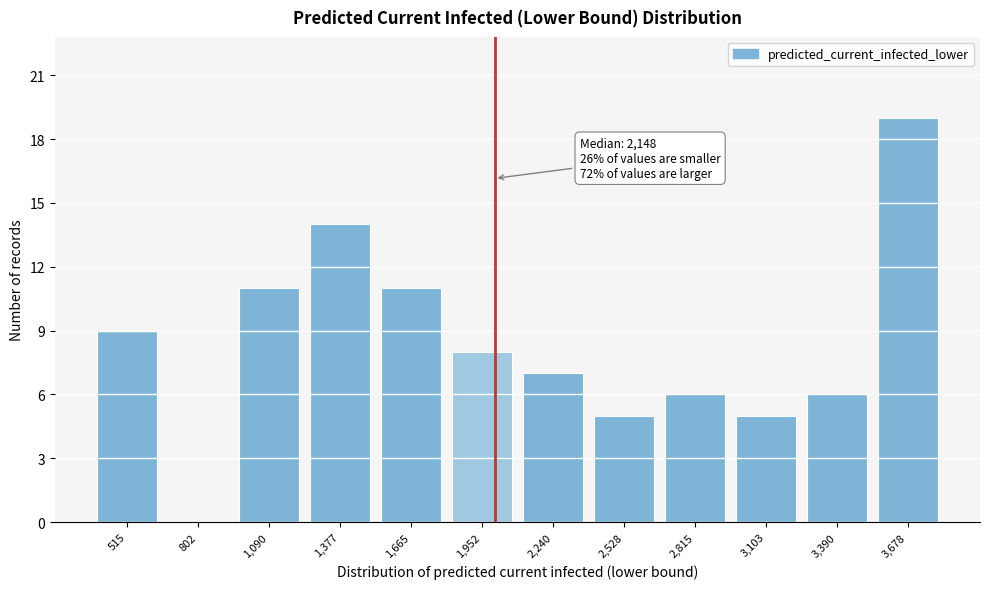

Reading left to right, what are all the values shown in this chart?

515=9	802=0	1,090=11	1,377=14	1,665=11	1,952=8	2,240=7	2,528=5	2,815=6	3,103=5	3,390=6	3,678=19